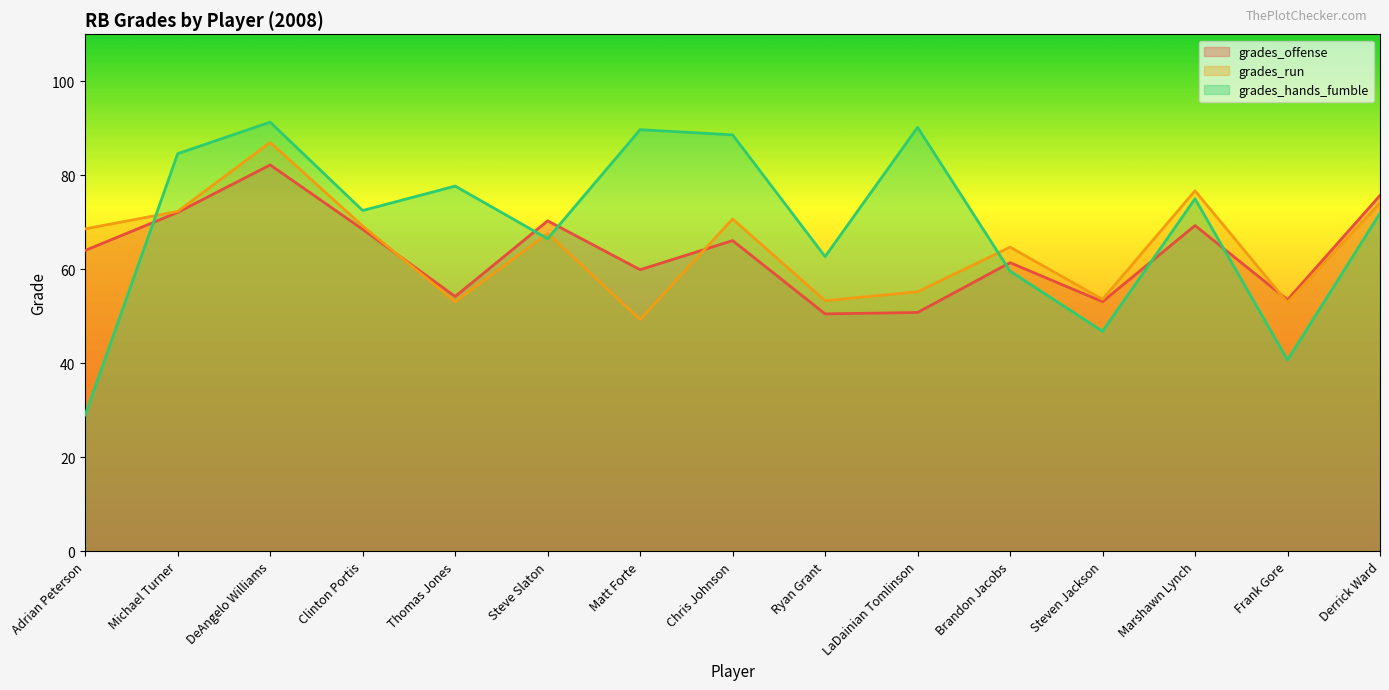

Where is the first local maximum for grades_run?

DeAngelo Williams